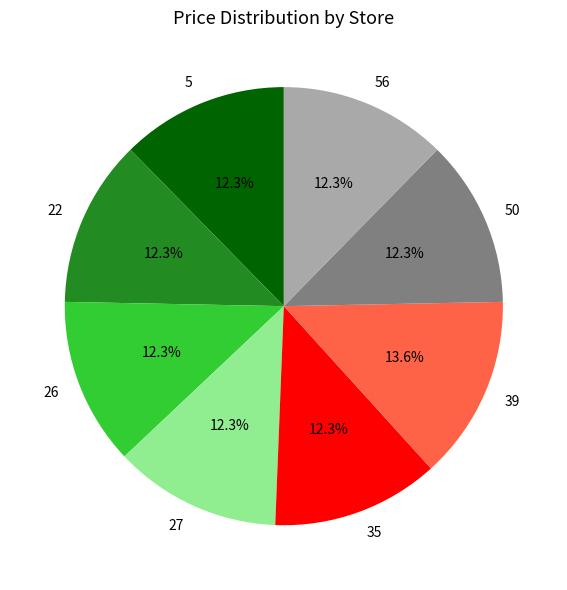

Does 26 represent more than half of the total?

No